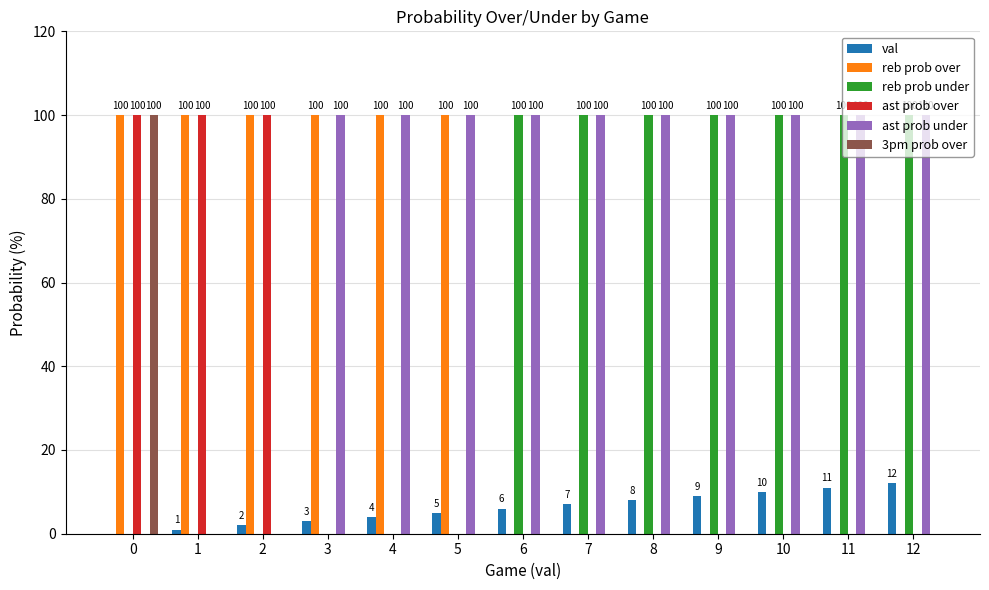

Is the value of reb prob under at 12 greater than the value of val at 8?

Yes